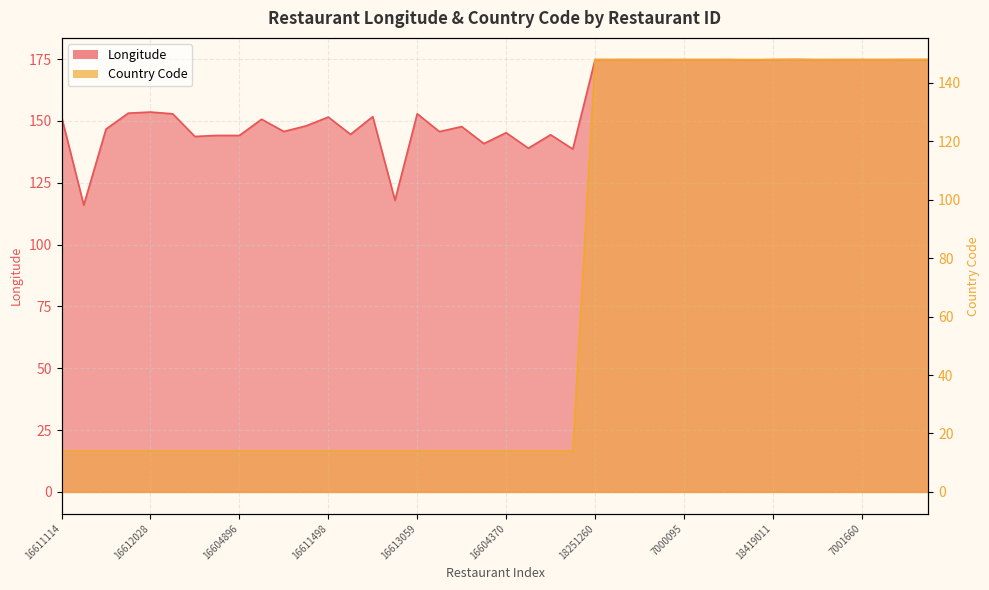

The value of Country Code at 18255631 is 14.0. True or false?

True